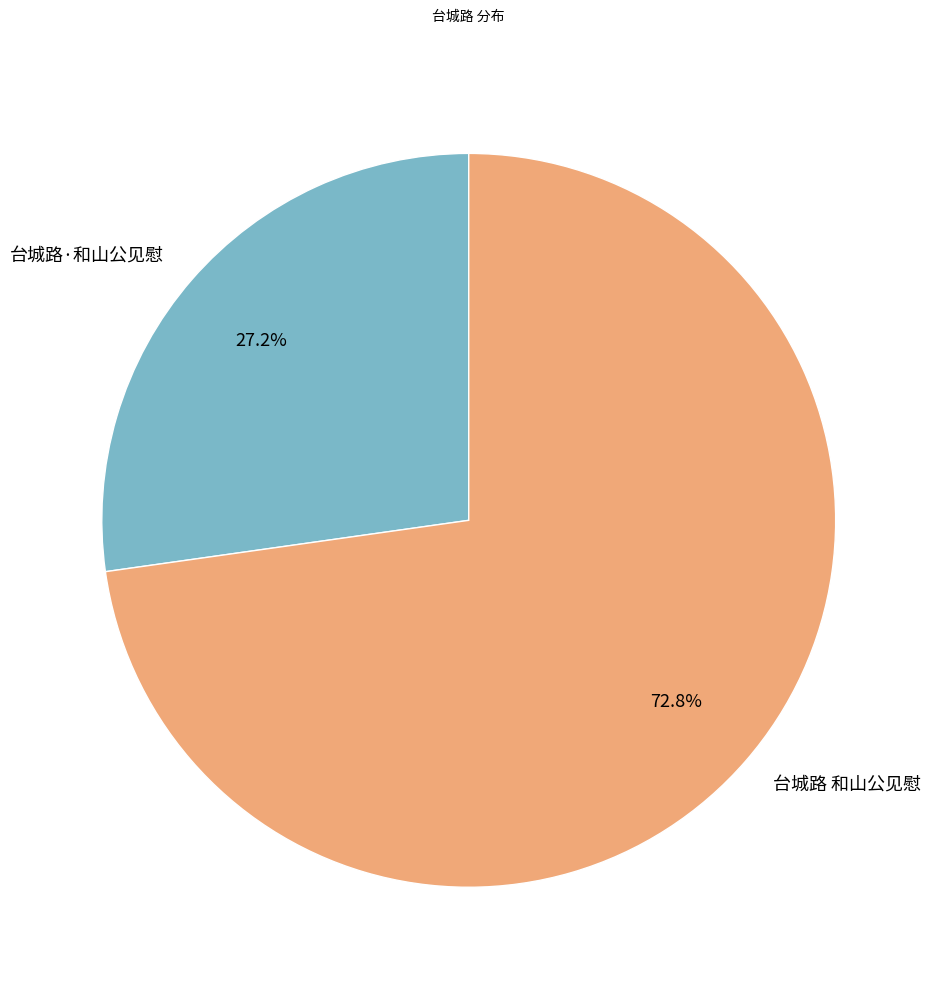

Is it true that 台城路·和山公见慰 is 27% of the pie?

True